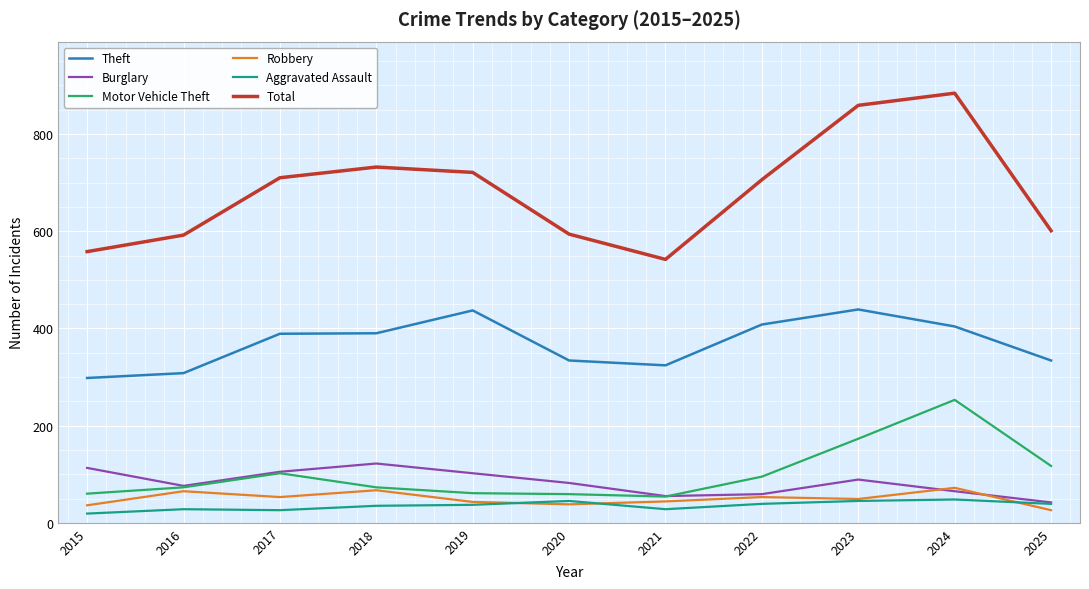

True or false: Aggravated Assault has a value of 39 at 2022.

True